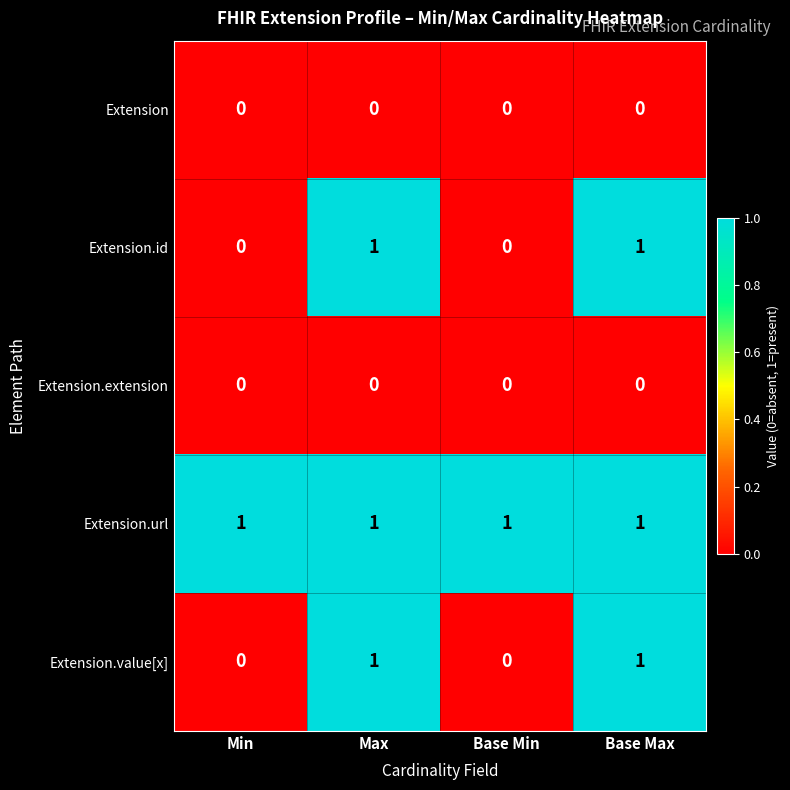

The value of Extension.url at Max is 1. True or false?

True